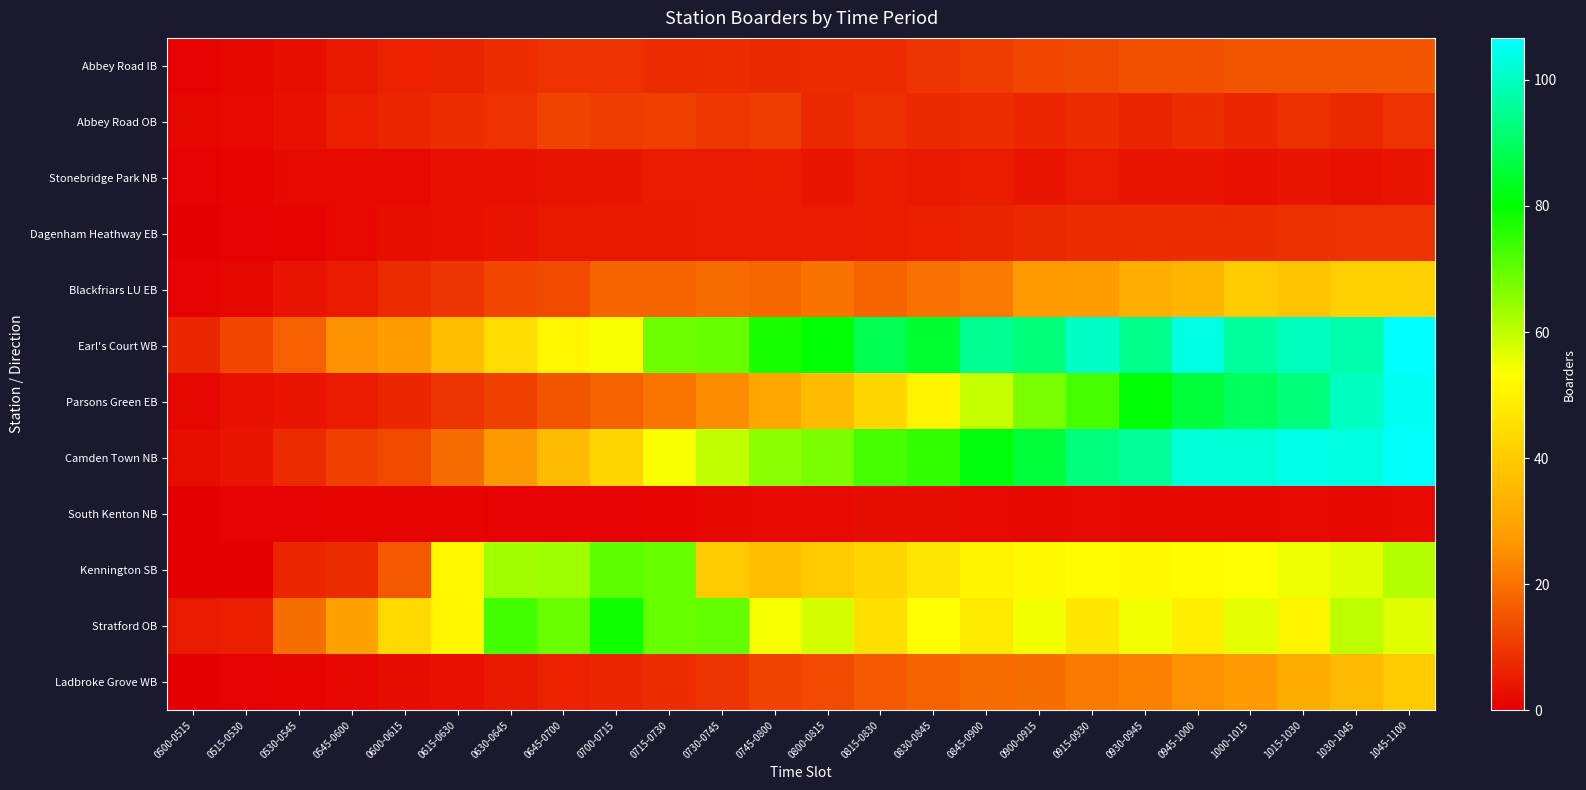

How many series are shown in this chart?

12